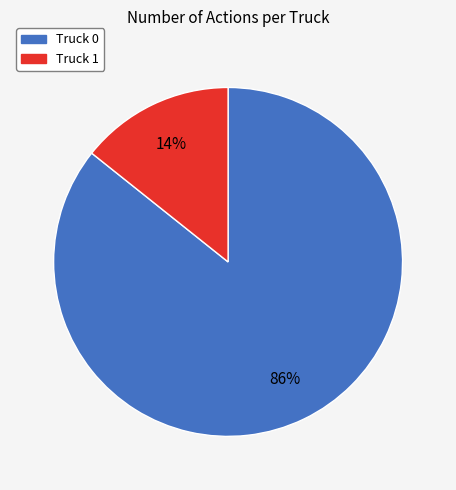

What is the majority slice?

Truck 0